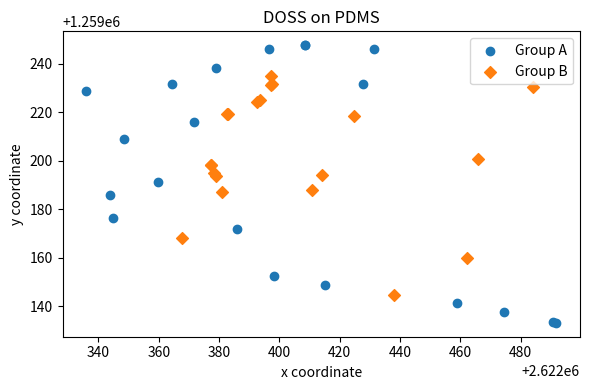

What are all the series names shown in the legend?

Group A, Group B